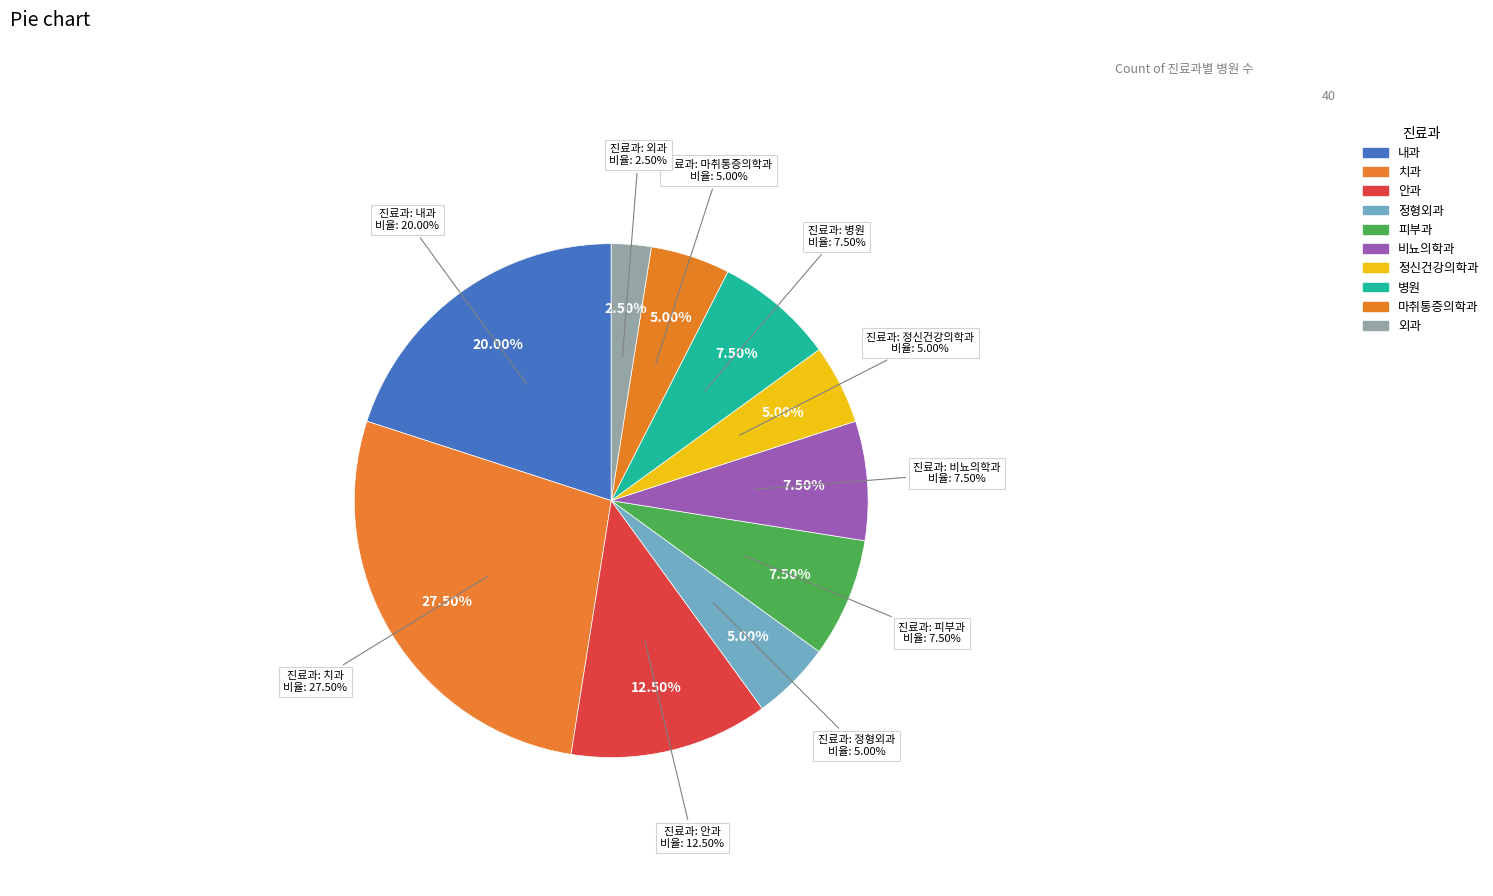

Which slice is the smallest?

외과